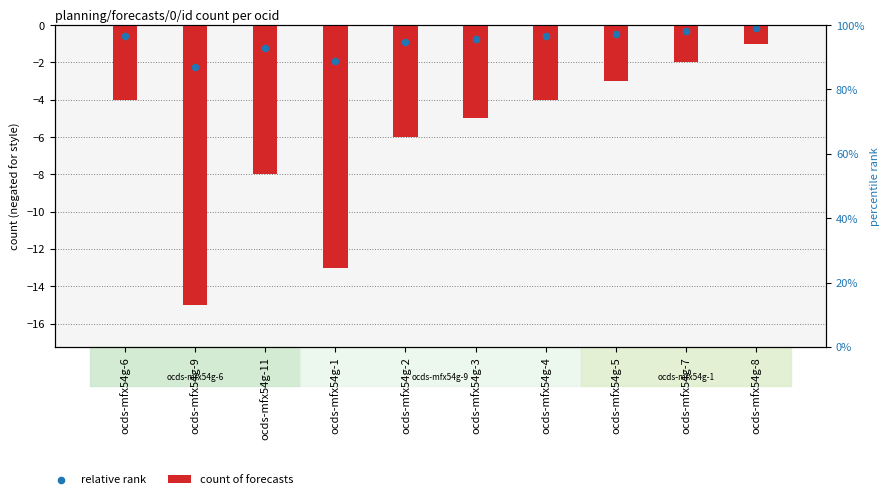

What is the total value across all series at ocds-mfx54g-6?

-4.6